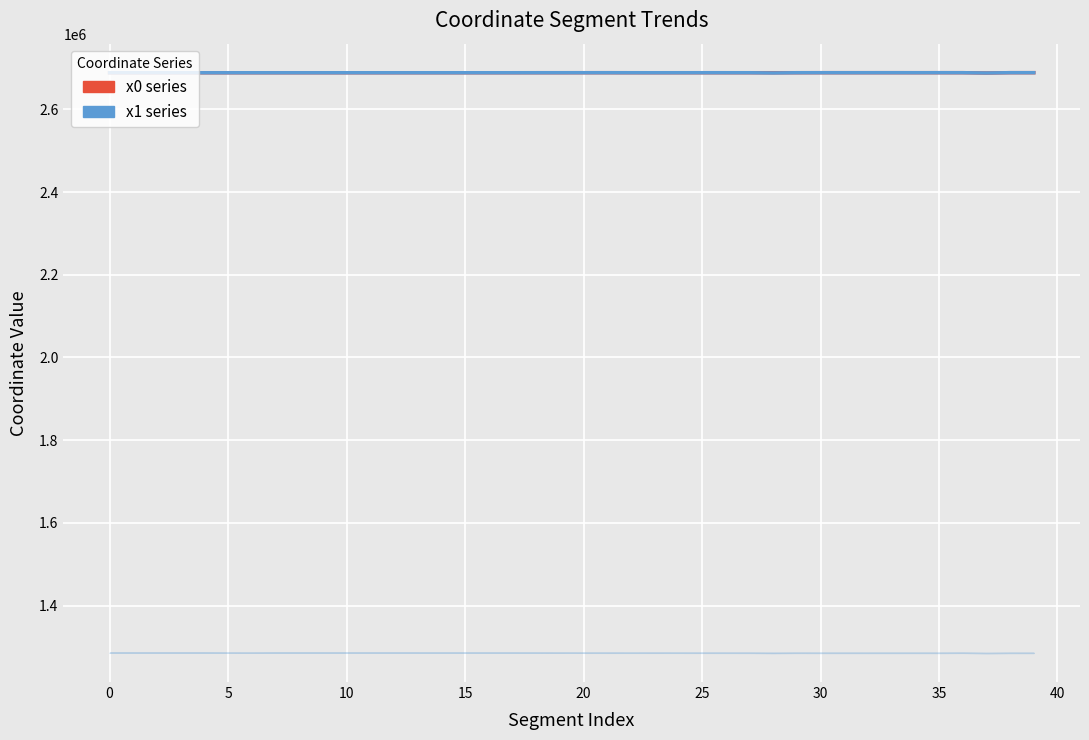

At which category is the sum across all series the highest?

39